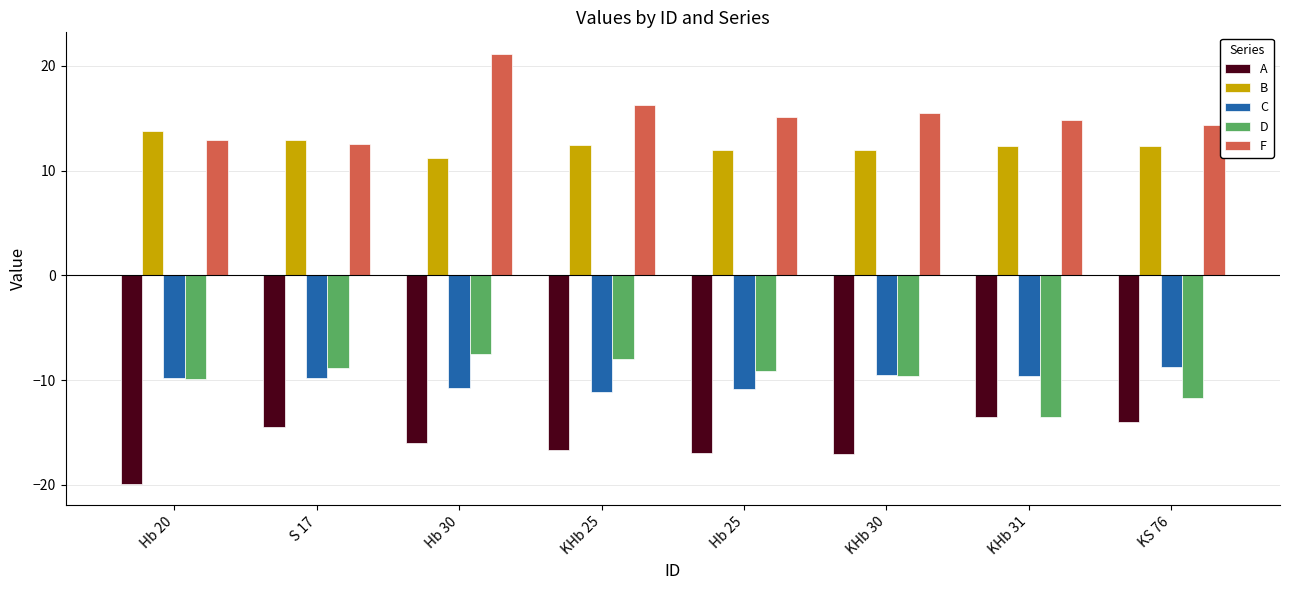

Which series has the largest total across all categories?

F